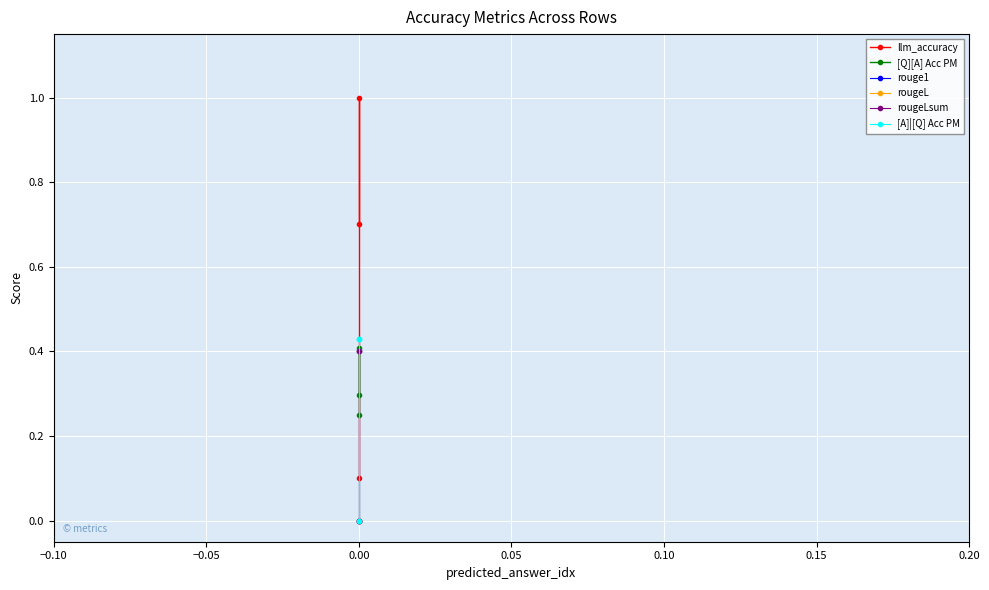

Rank the series by their maximum value, from lowest to highest.

rouge1, rougeL, rougeLsum, [Q][A] Acc PM, [A]|[Q] Acc PM, llm_accuracy